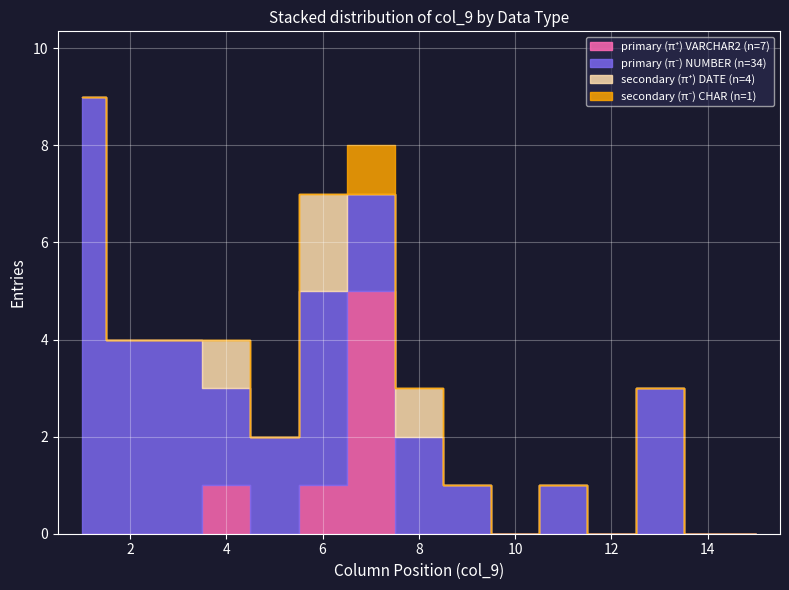

True or false: primary (pi-) NUMBER and secondary (pi-) CHAR intersect in this chart.

False